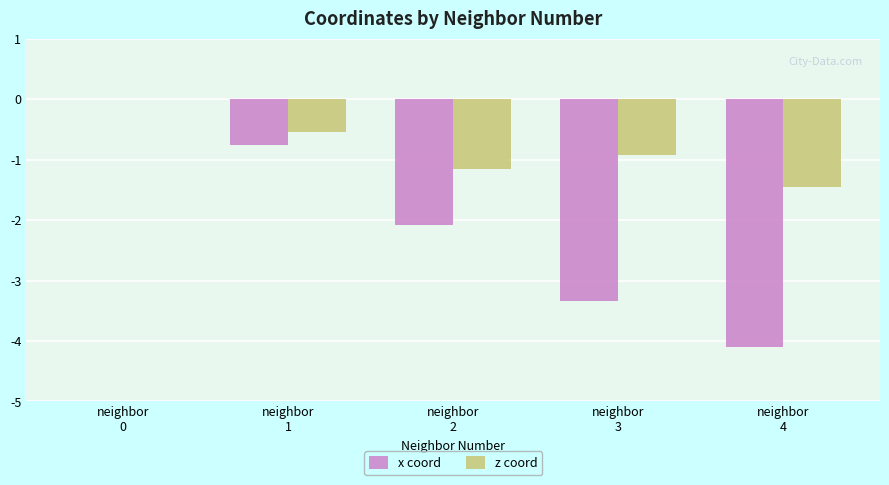

Which series has the largest total across all categories?

z coord